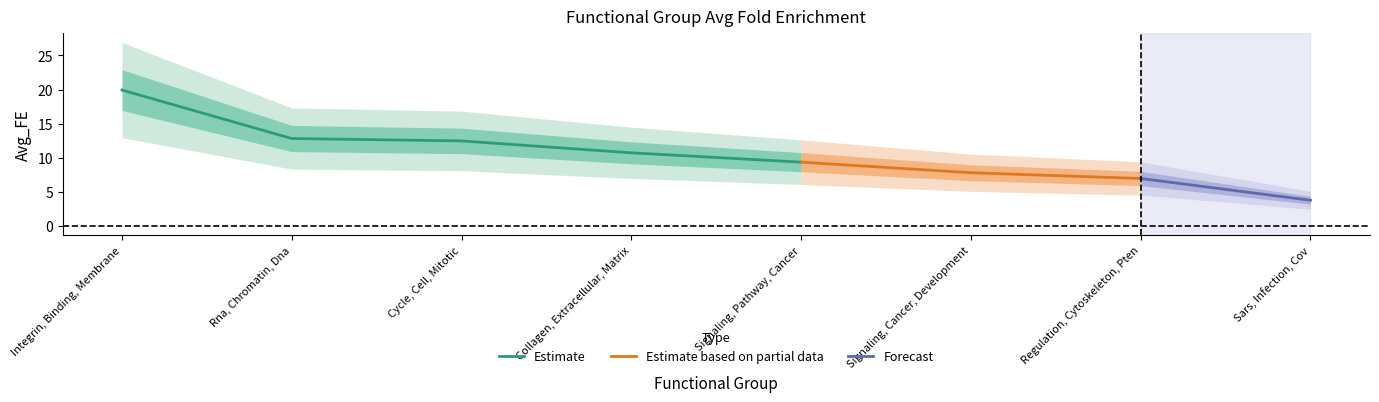

What is the change in value from Collagen, Extracellular, Matrix to Regulation, Cytoskeleton, Pten?

-3.8